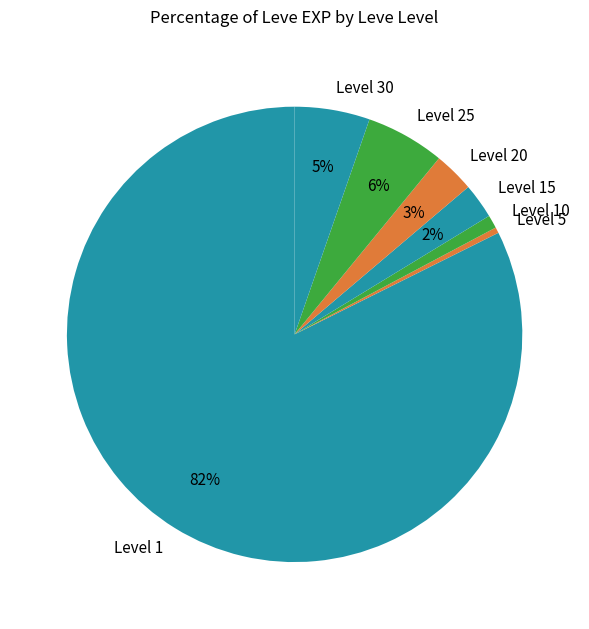

True or false: Level 25 accounts for 6% of the total.

True